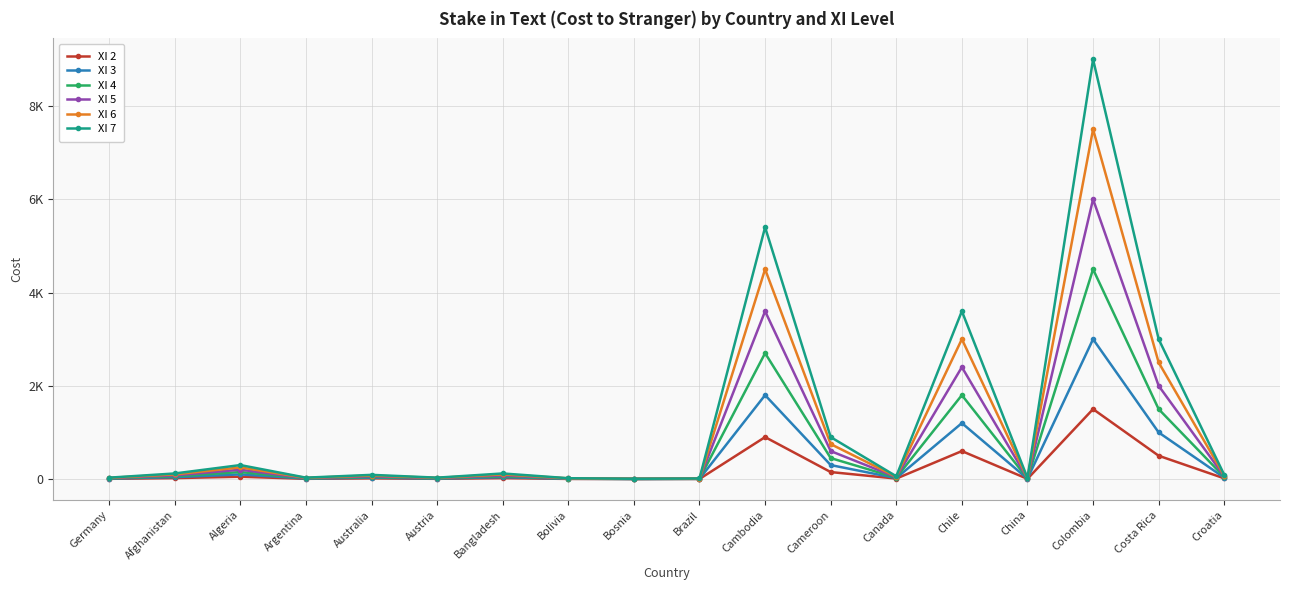

The value of XI 3 at Austria is 10. True or false?

True